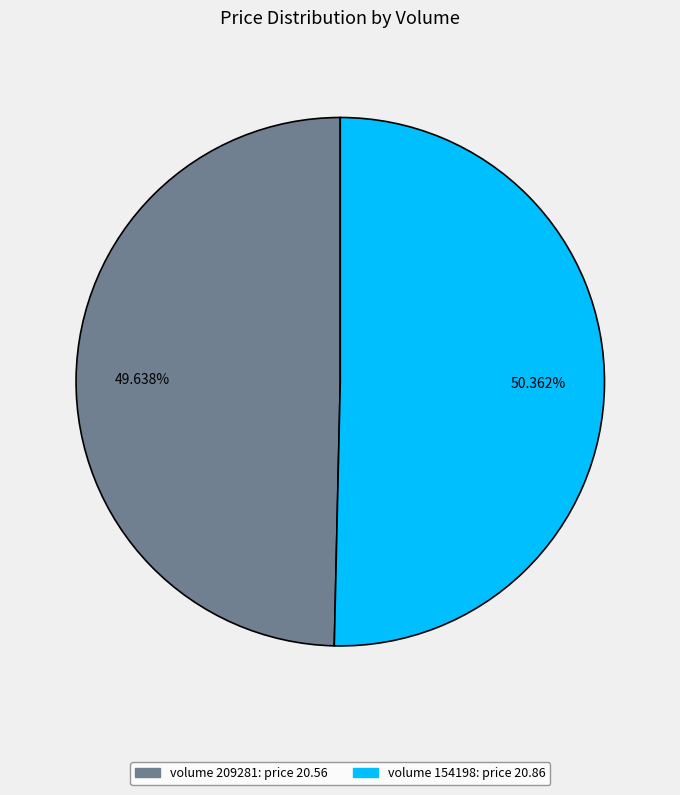

How many segments does this pie chart have?

2